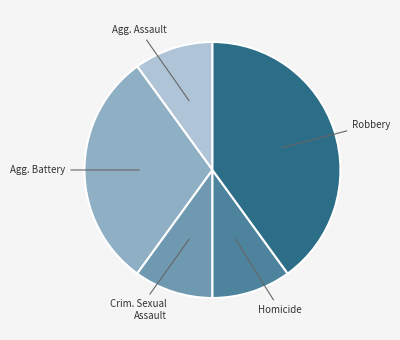

Is there a majority slice in this chart?

No